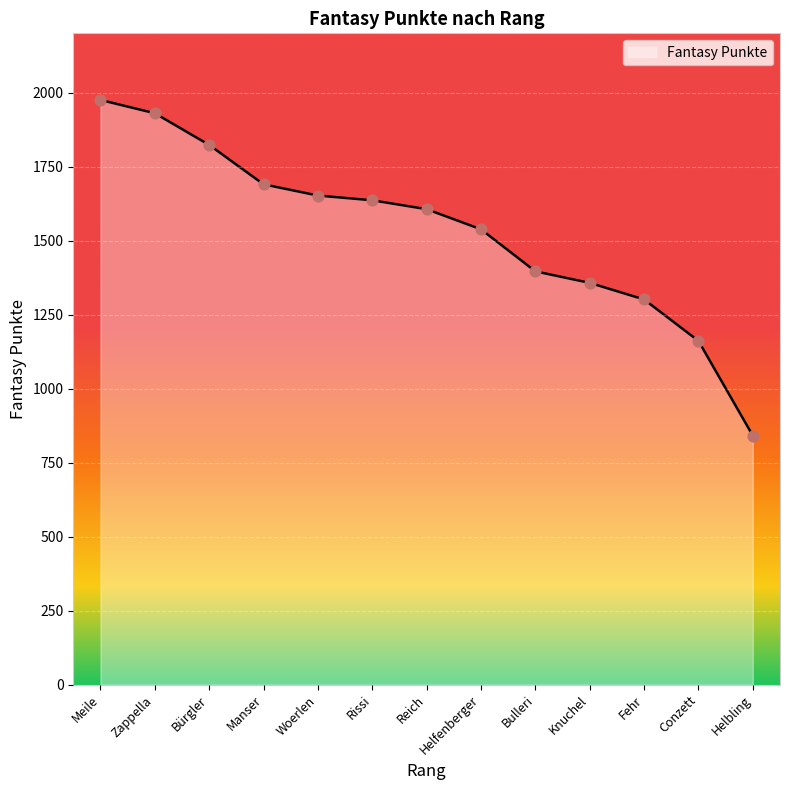

What is the ratio of the value at Reich to the value at Knuchel?

1.2